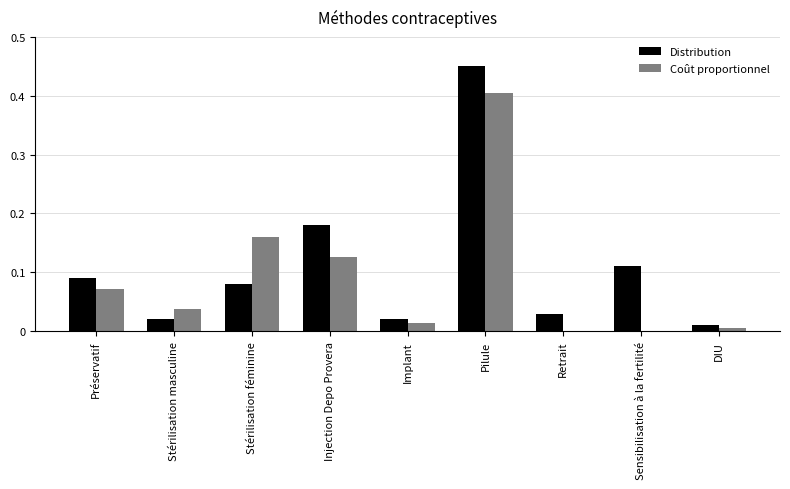

The value of Coût proportionnel at Retrait is -0.3. True or false?

False